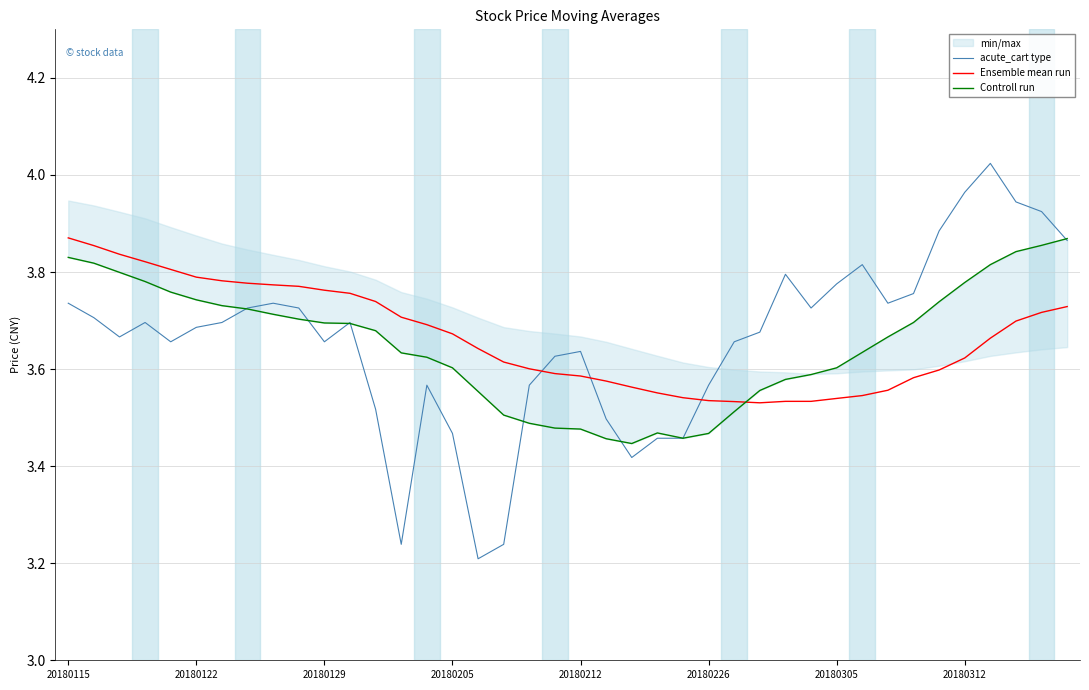

Which series ends up on top after the final intersection of Ensemble mean run and acute_cart type?

acute_cart type